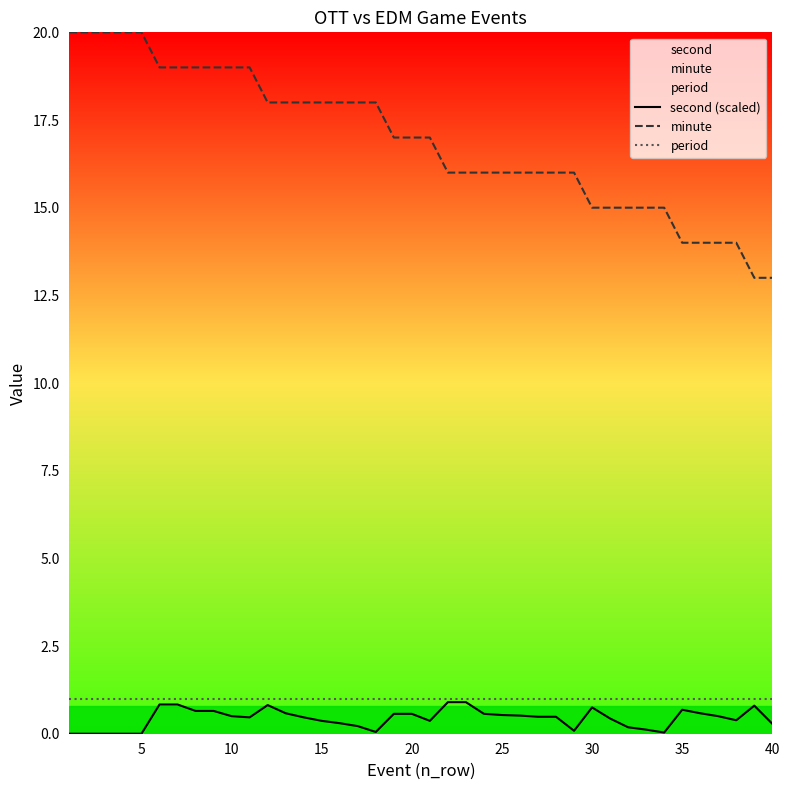

What are all the series names shown in the legend?

second (scaled), minute, period